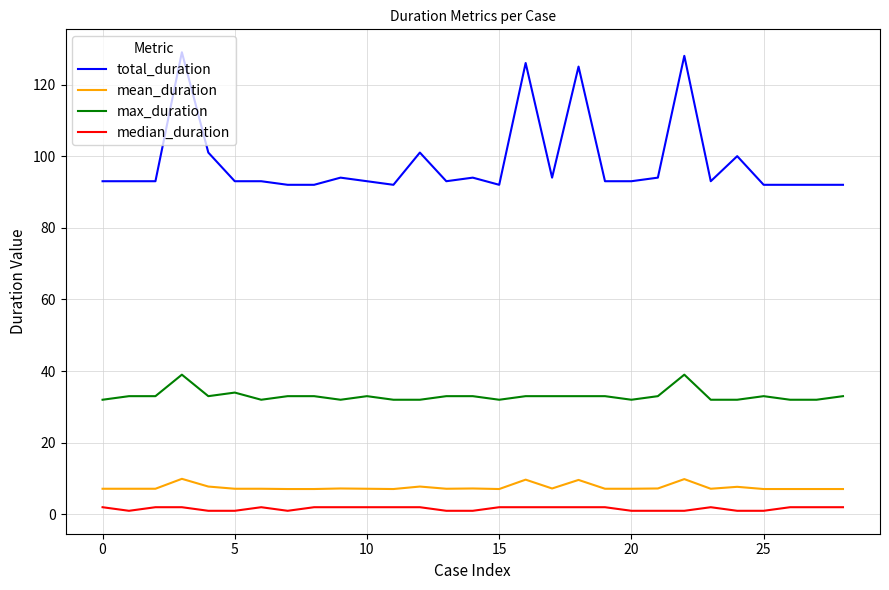

Which series has the widest spread of values?

total_duration